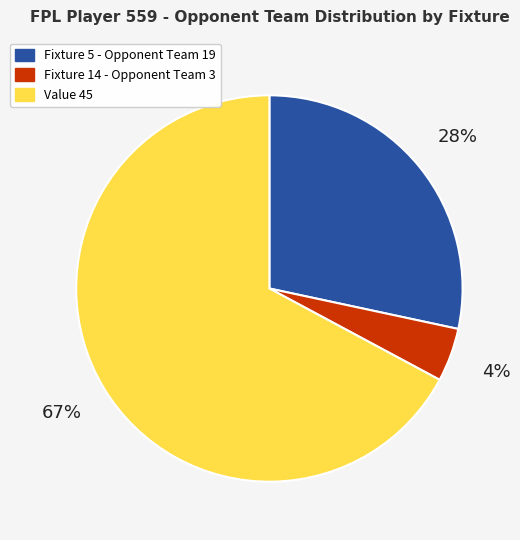

The Fixture 5 - Opponent Team 19 slice represents 28% of the pie. True or false?

True